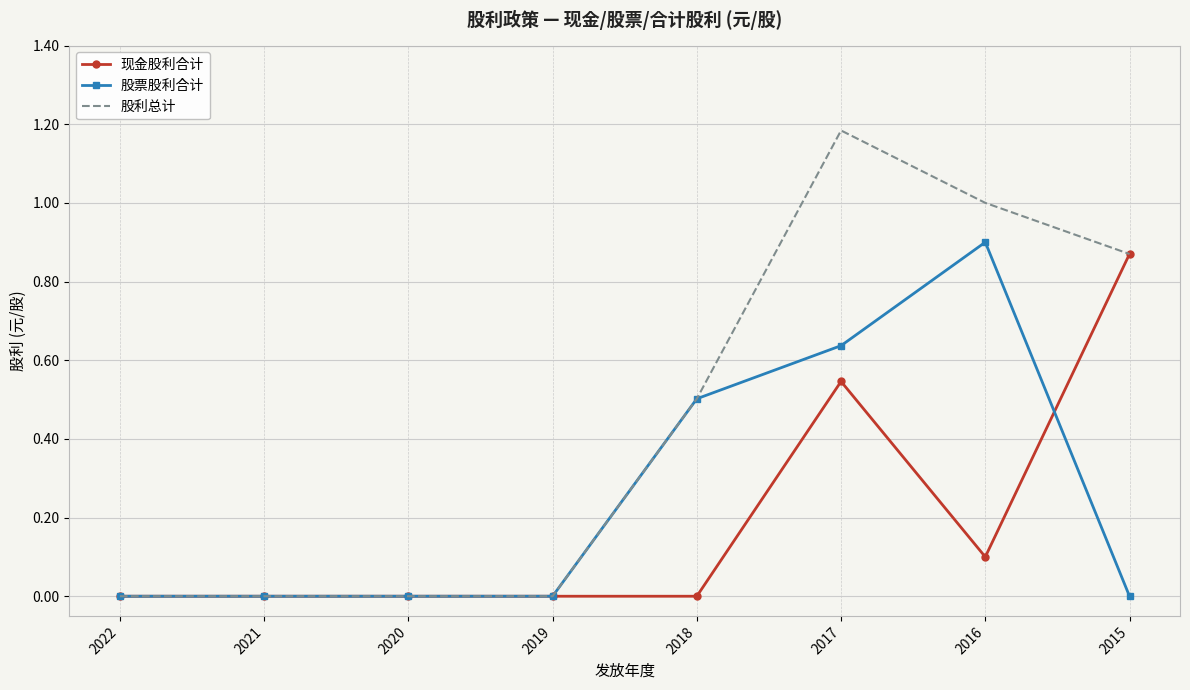

Which label corresponds to the largest value in the chart?

2017